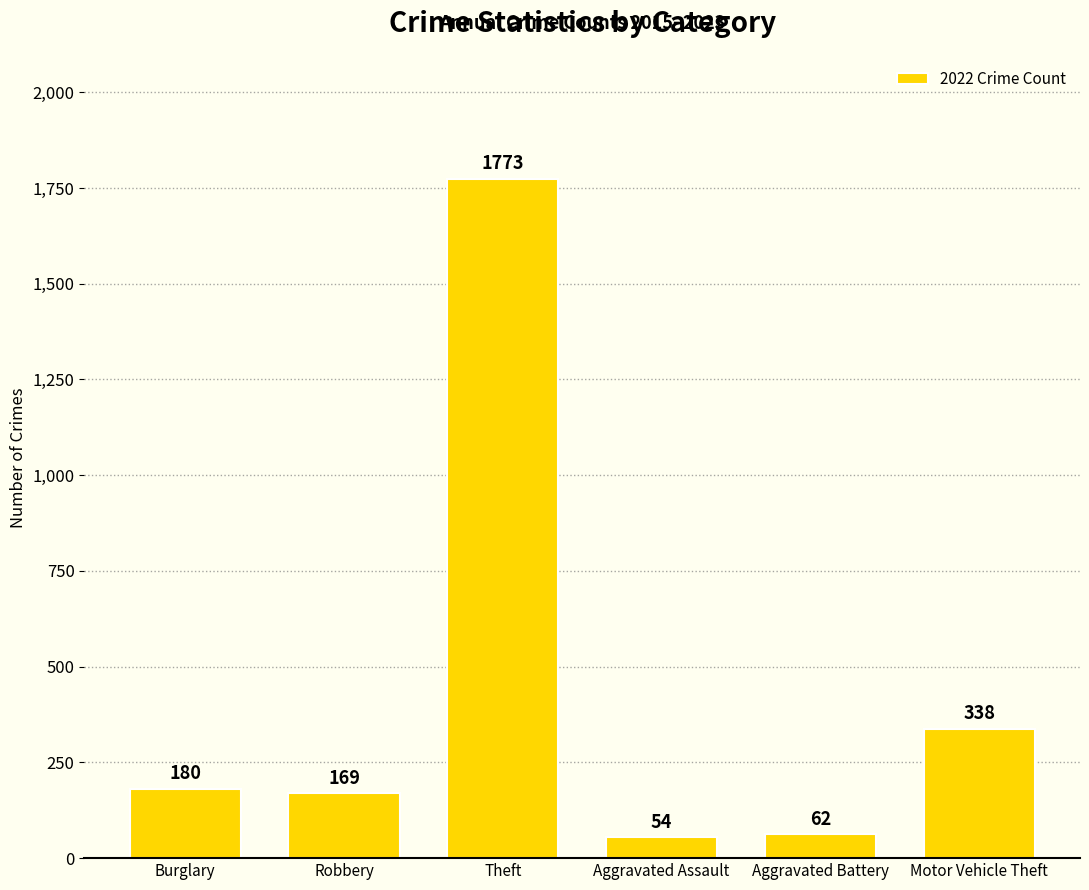

What is the difference between the second highest and second lowest values?

276